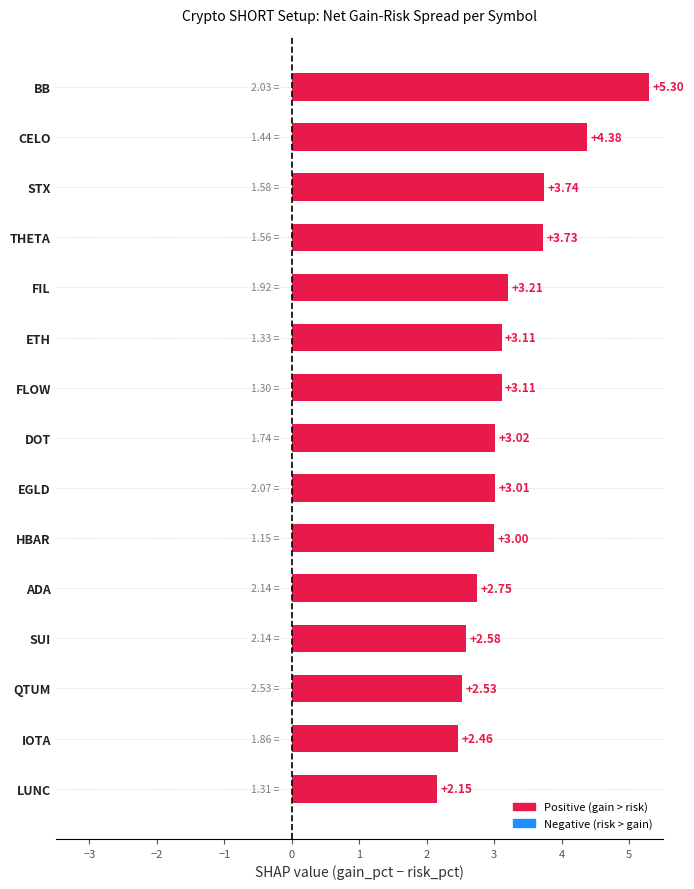

What is the sum of the values at CELO and ETH?

7.5